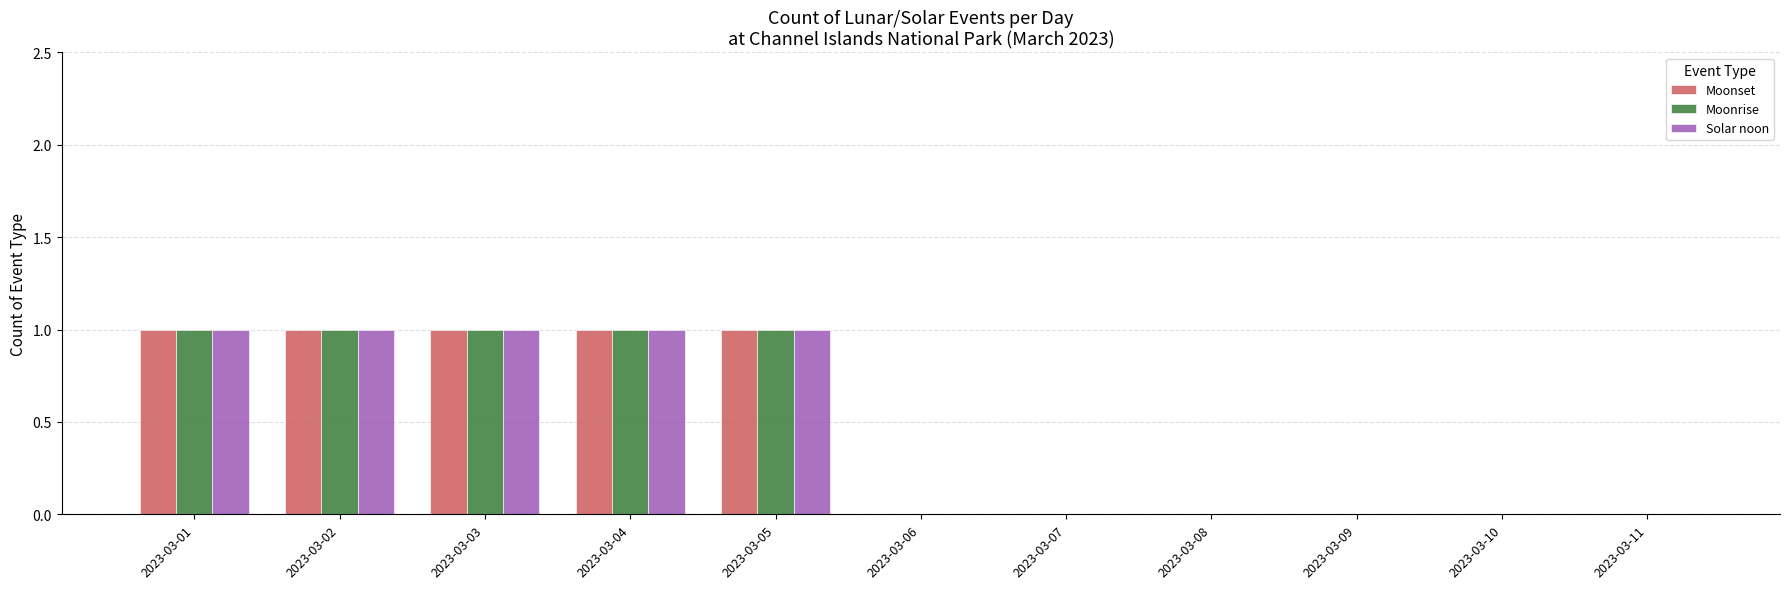

How many groups of bars are there?

11